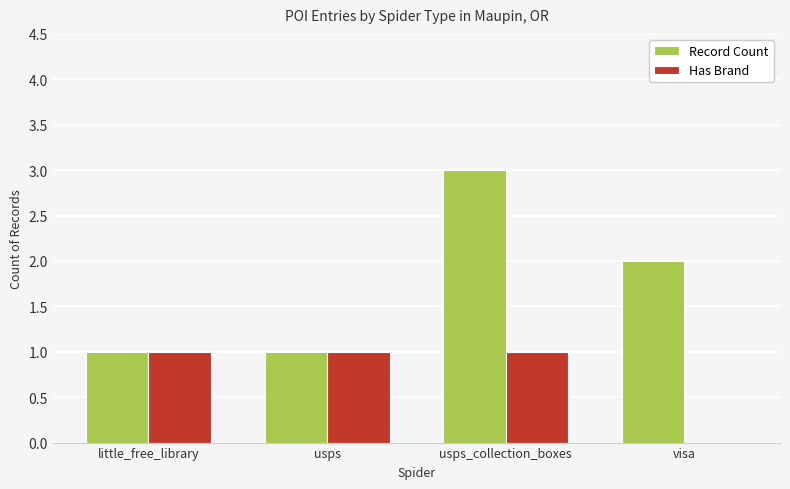

Is it true that Record Count equals 1 at usps?

True